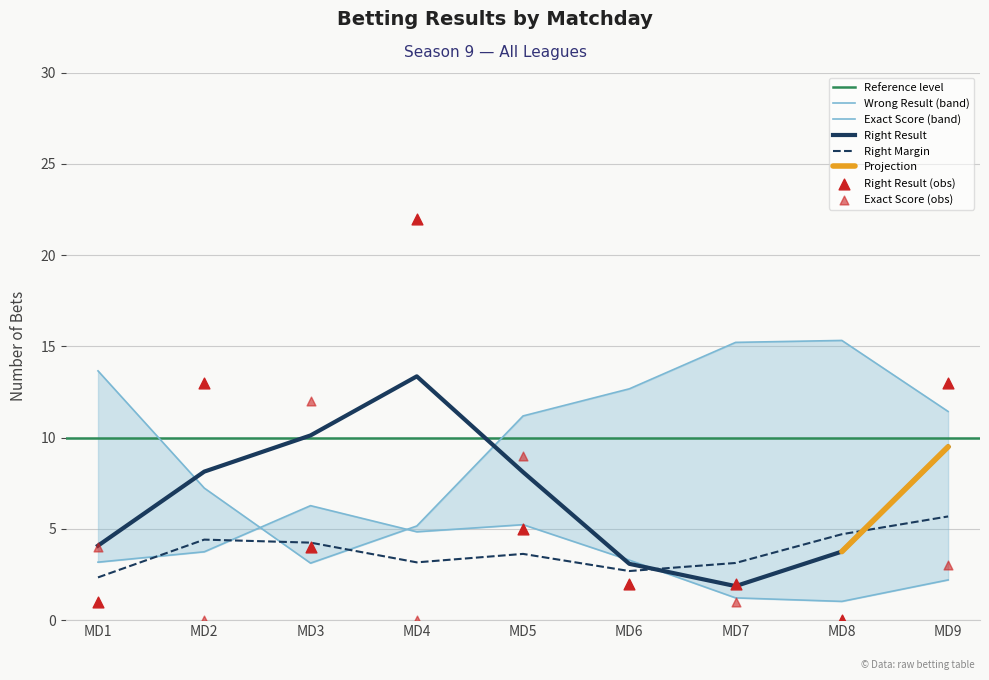

At how many categories does at least one series exceed 13?

1